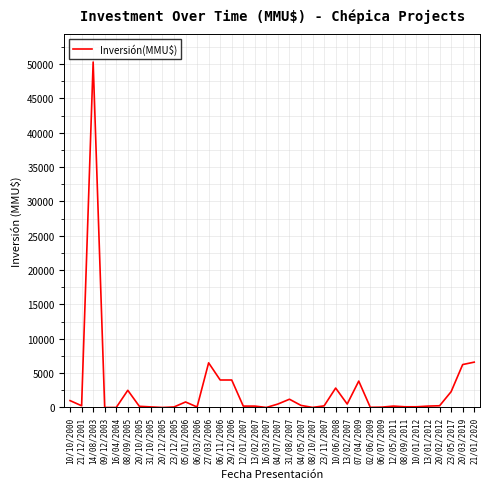

Does the chart display data point markers on the line(s)?

No